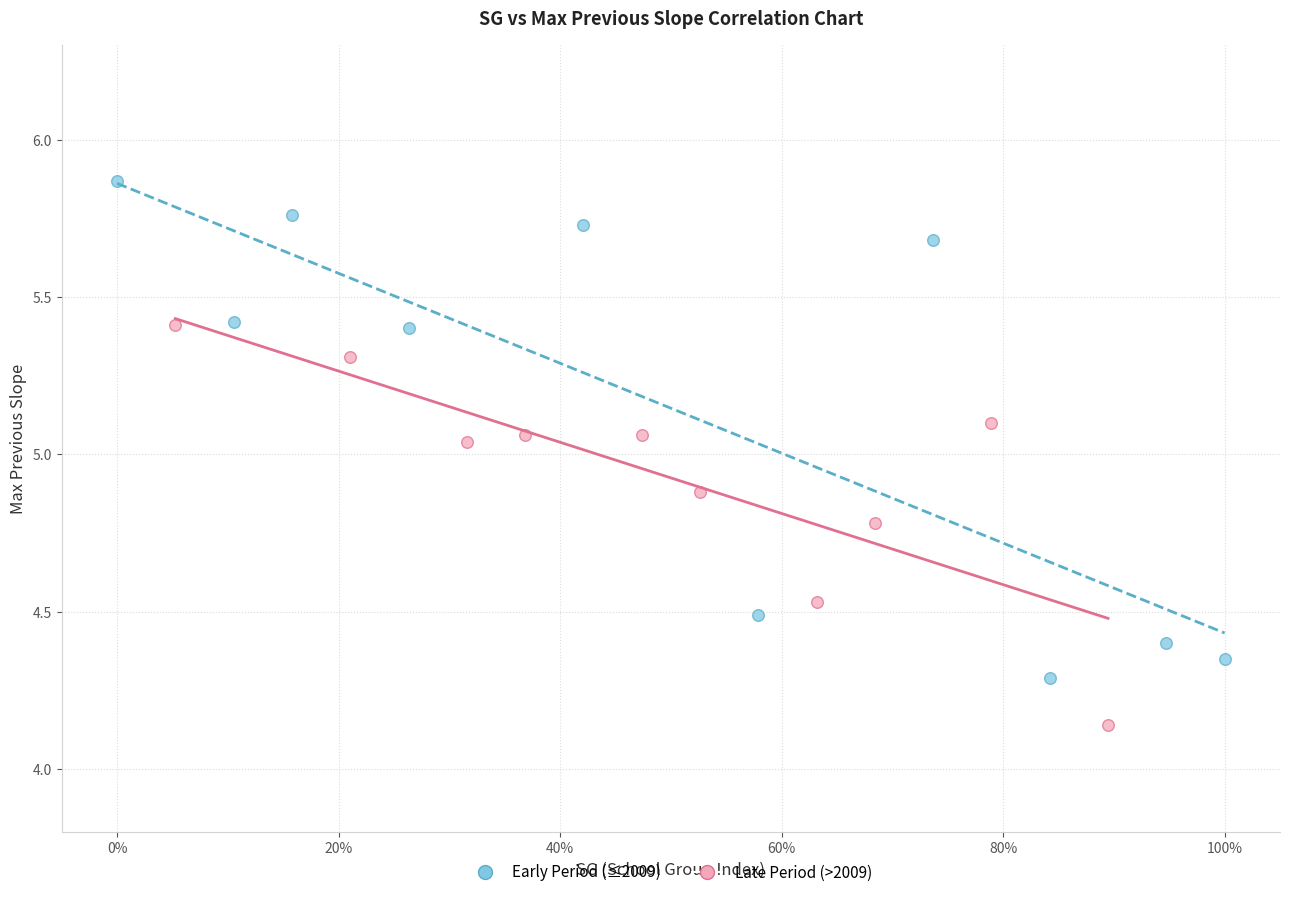

Which series contains the lowest Y value?

Late Period (>2009)